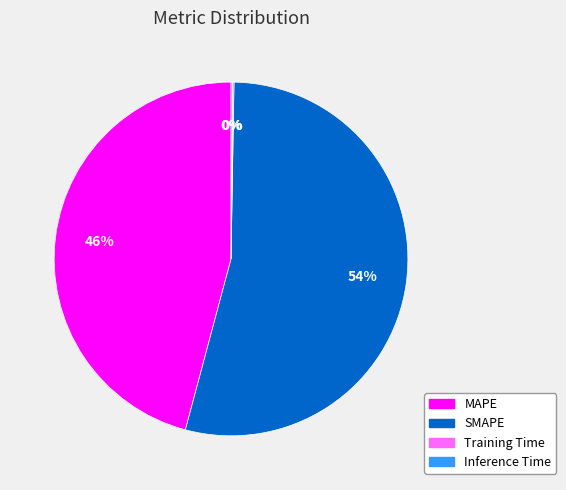

What percentage is the MAPE slice, to the nearest percent?

46%